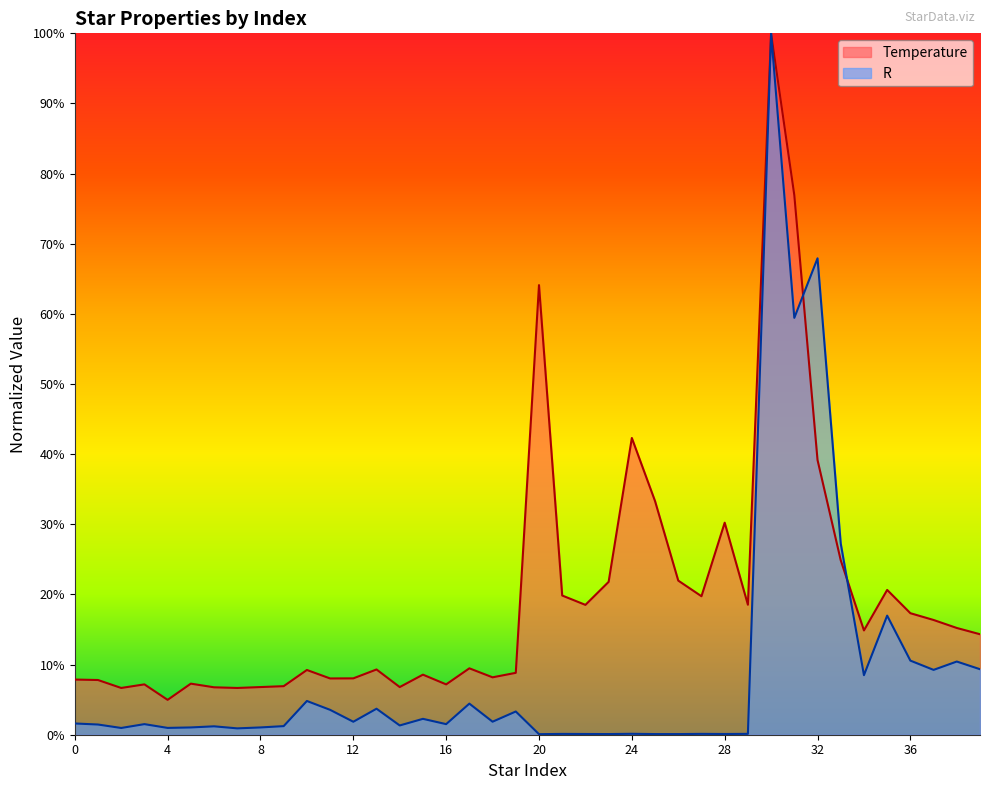

Rank the series at 1 from lowest to highest value.

R, Temperature